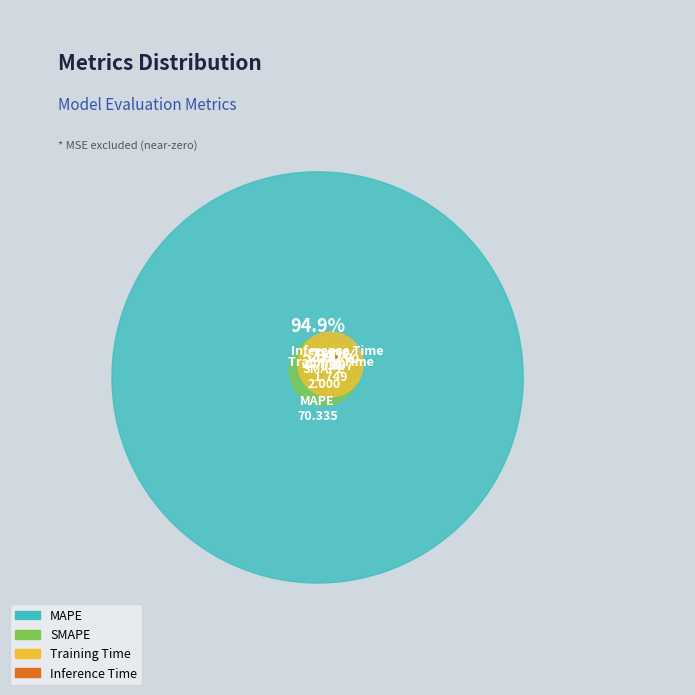

What is the smallest slice in the pie chart?

Inference Time